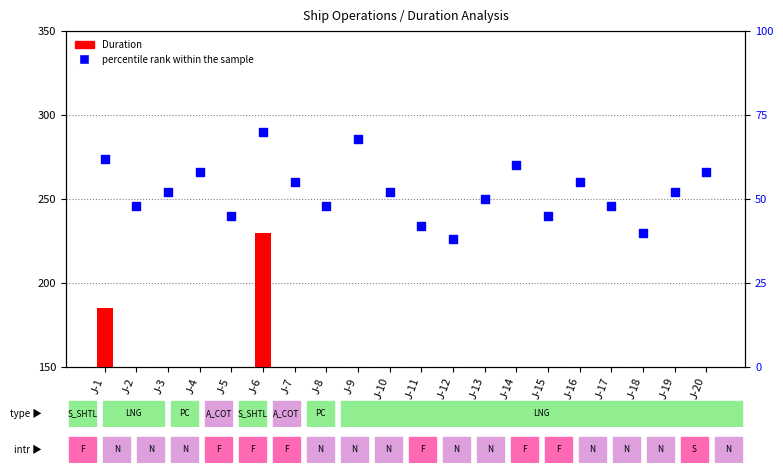

Which series has the widest spread of Y values?

Duration